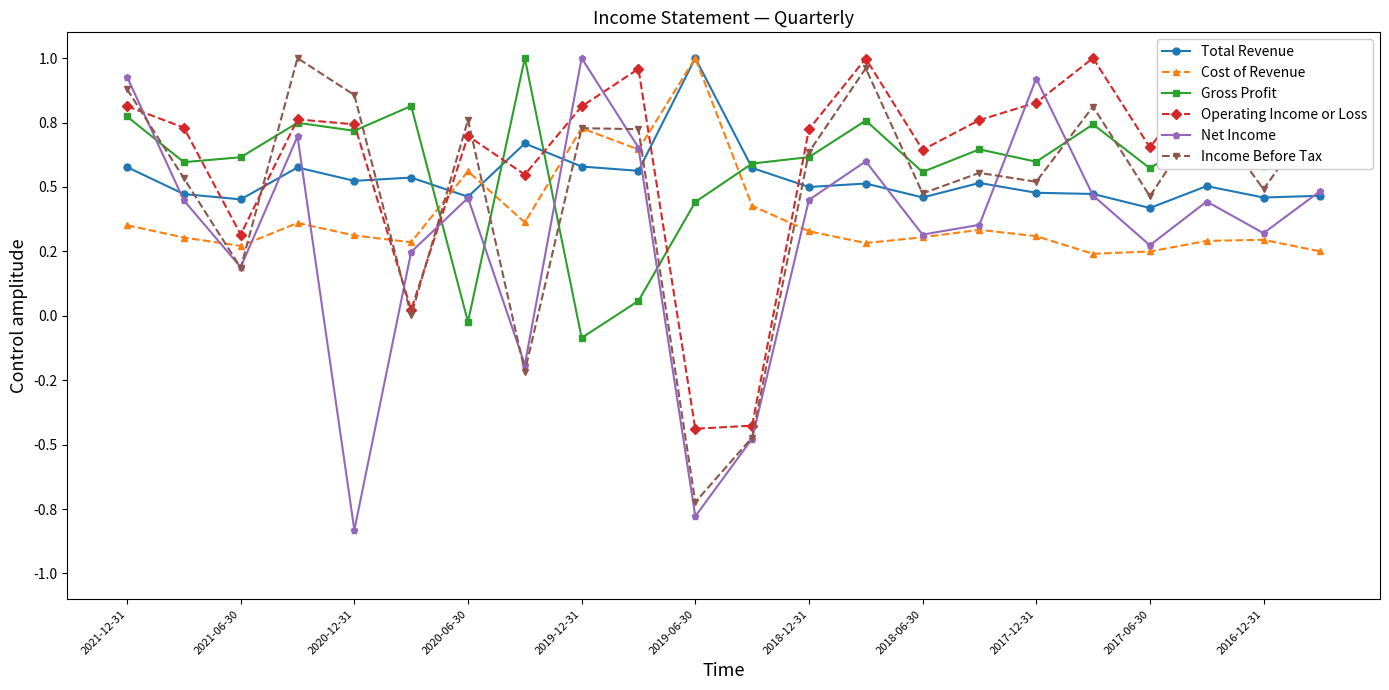

How many intersections are there between Total Revenue and Net Income?

10